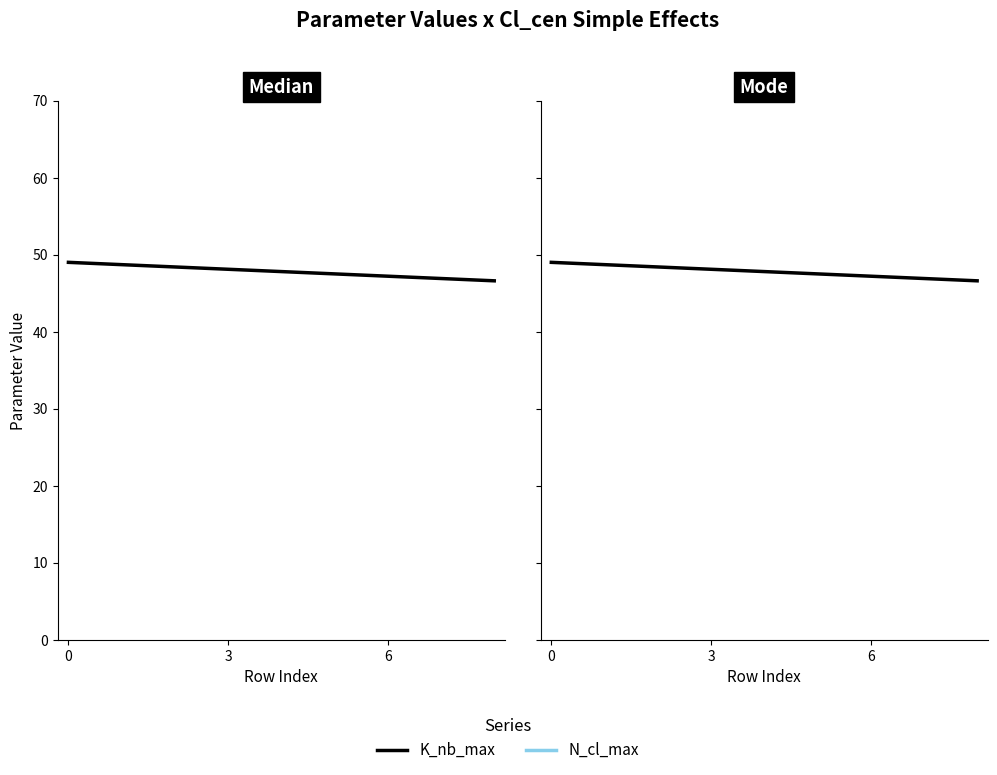

Where is K_nb_max nearest to the value 47?

7